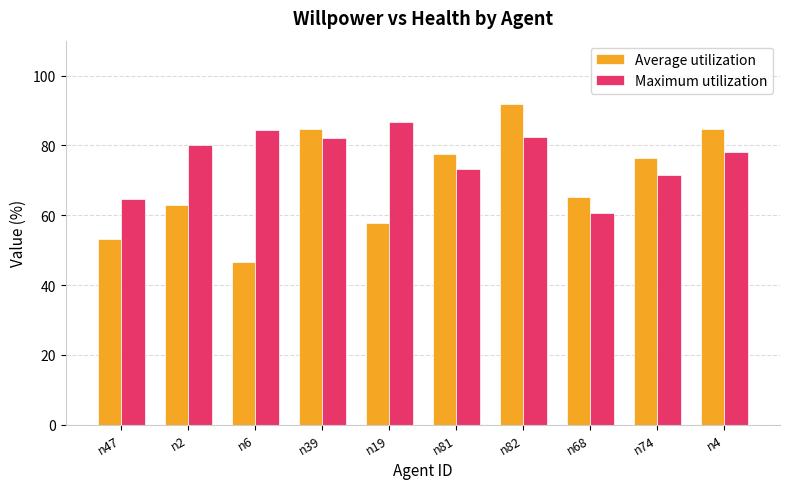

What is the difference between the maximum and minimum values in the Maximum utilization series?

26.0